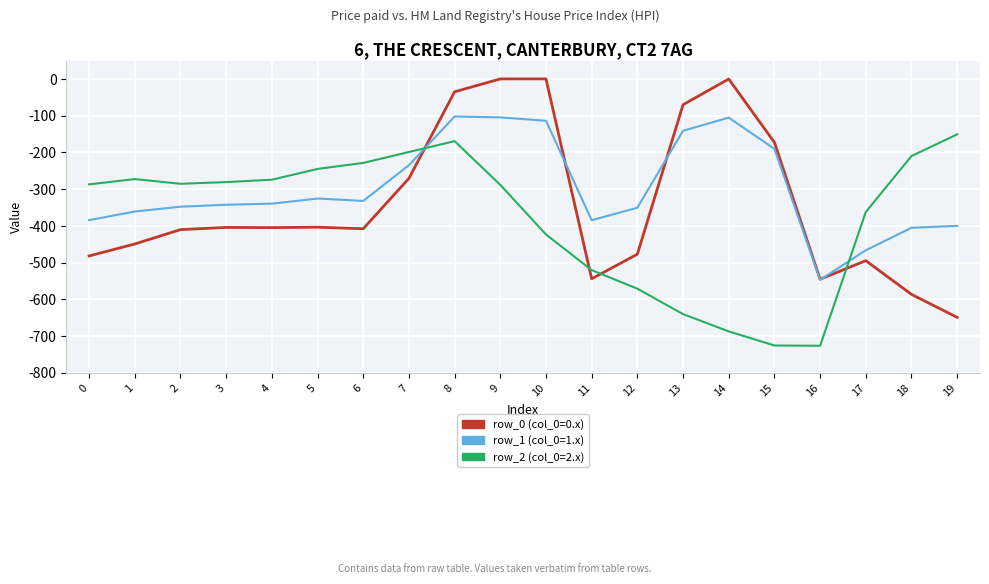

Which series has the largest total across all categories?

row_1 (col_0=1.x)